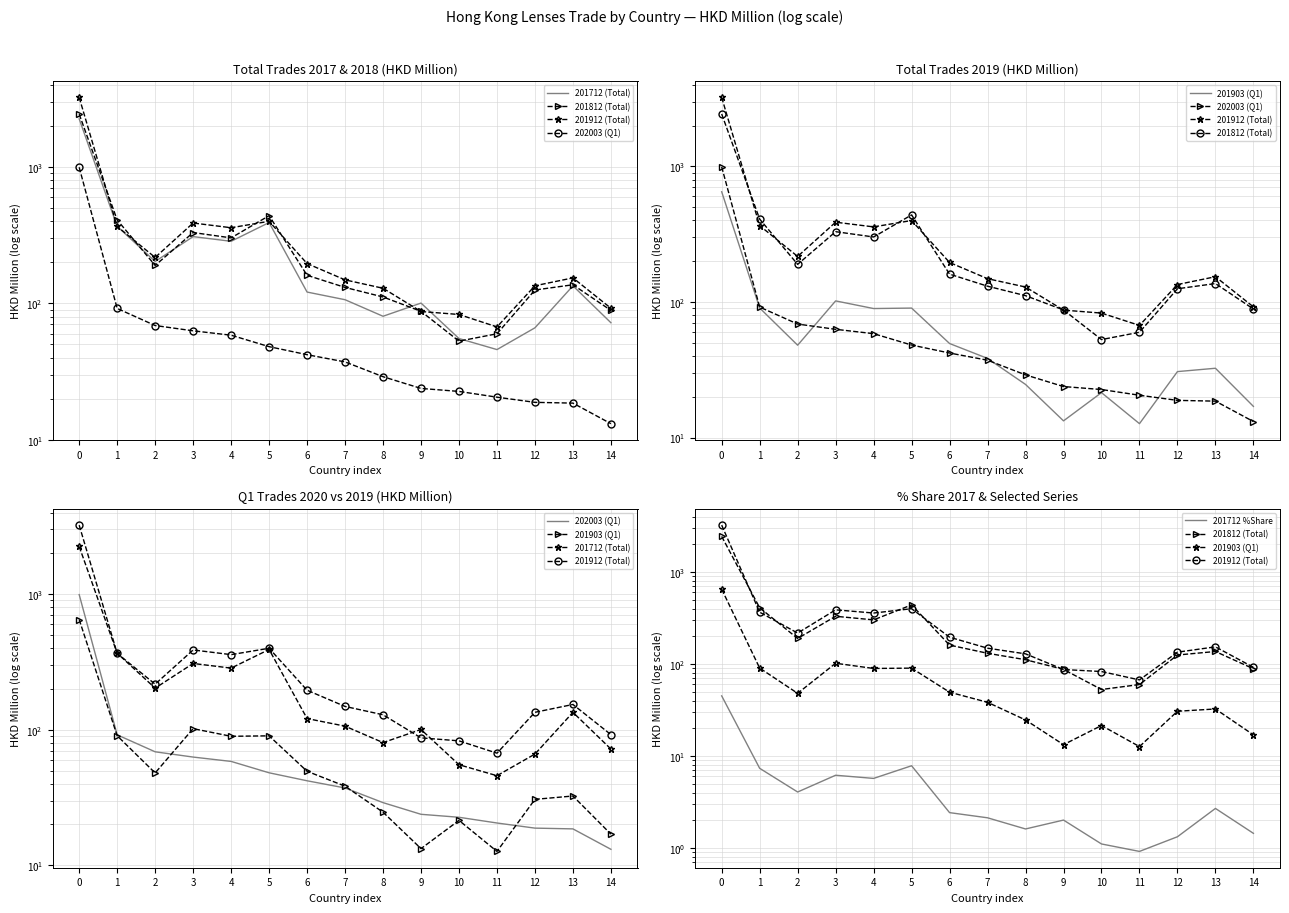

What value does the 202003 (Q1) series have at 1?

91.7